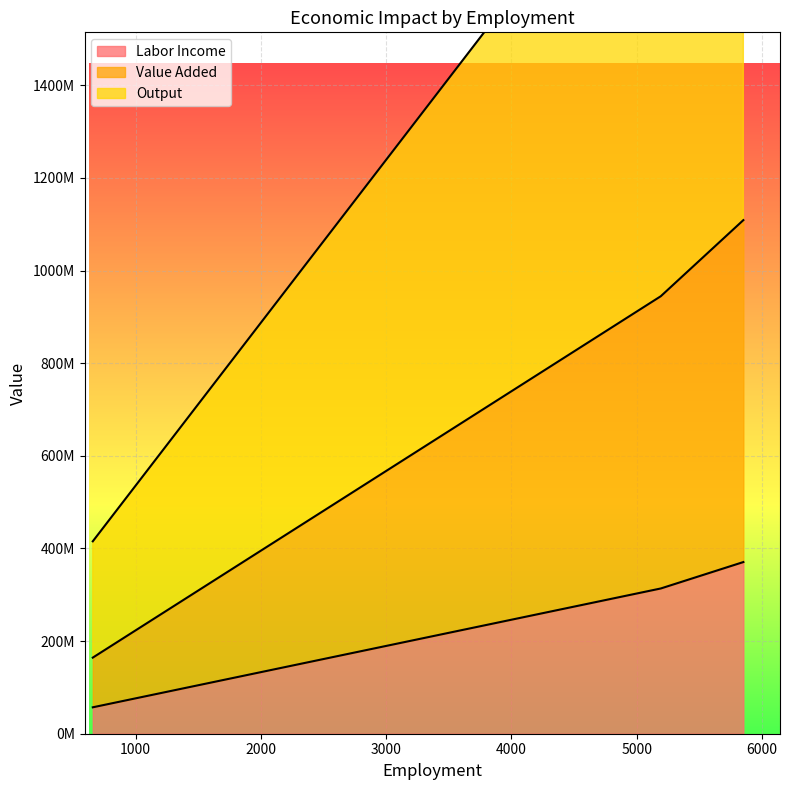

Reading left to right, transcribe all the data shown in this chart.

Labor Income: 659.0236508644477=57033475.7	5192.384368330821=313615896.2	5851.408019195271=370649371.8
Value Added: 659.0236508644477=164328293.2	5192.384368330821=944611961.2	5851.408019195271=1108940254.4
Output: 659.0236508644477=415436330.4	5192.384368330821=2010391374.9	5851.408019195271=2425827705.3